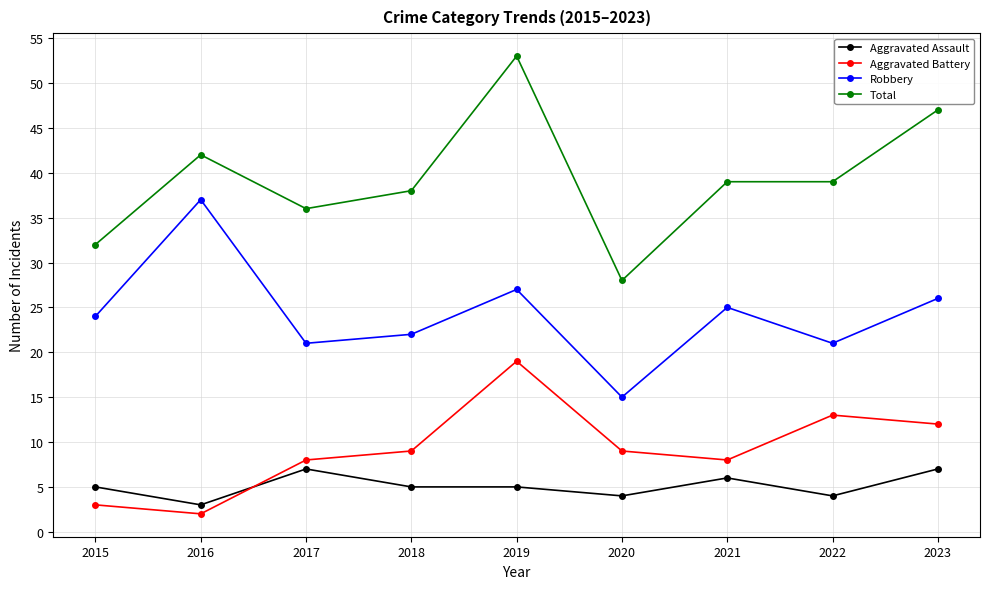

At which category is the sum across all series the highest?

2019